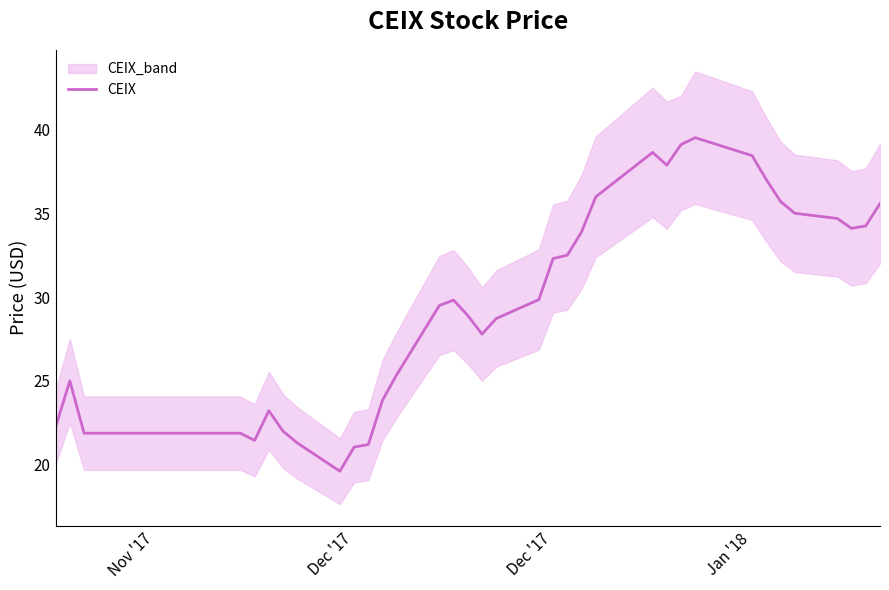

How many data points are above 28?

21